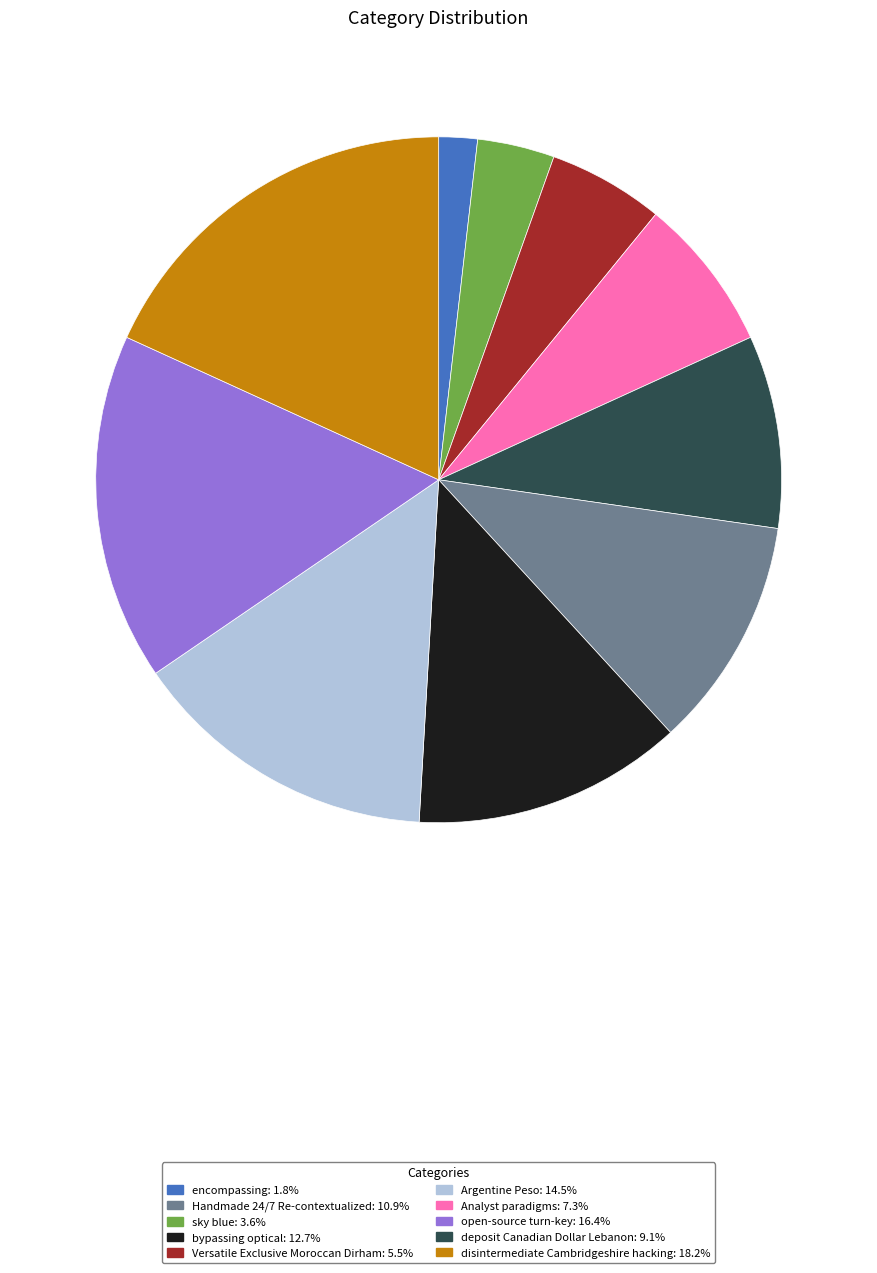

Does any single category account for the majority?

No